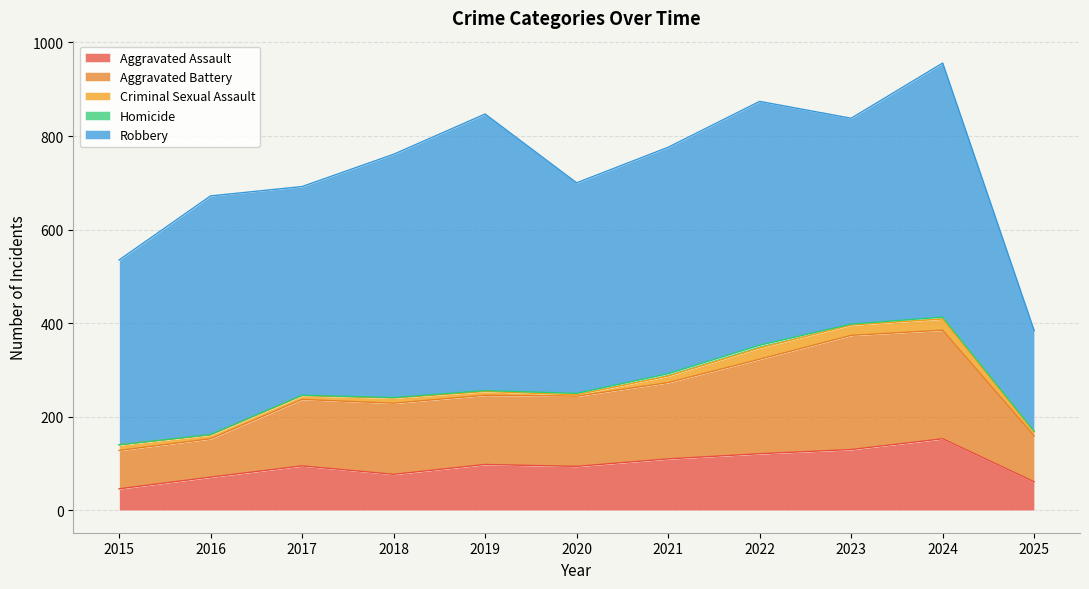

Reading left to right, what are all the values shown in this chart?

Aggravated Assault: 2015=46	2016=71	2017=95	2018=77	2019=98	2020=94	2021=110	2022=121	2023=130	2024=153	2025=61
Aggravated Battery: 2015=82	2016=82	2017=142	2018=152	2019=148	2020=150	2021=163	2022=202	2023=244	2024=232	2025=98
Criminal Sexual Assault: 2015=12	2016=8	2017=8	2018=11	2019=8	2020=3	2021=14	2022=24	2023=22	2024=24	2025=9
Homicide: 2015=0	2016=1	2017=1	2018=1	2019=2	2020=3	2021=5	2022=6	2023=2	2024=4	2025=1
Robbery: 2015=395	2016=510	2017=446	2018=520	2019=591	2020=450	2021=484	2022=521	2023=440	2024=543	2025=215